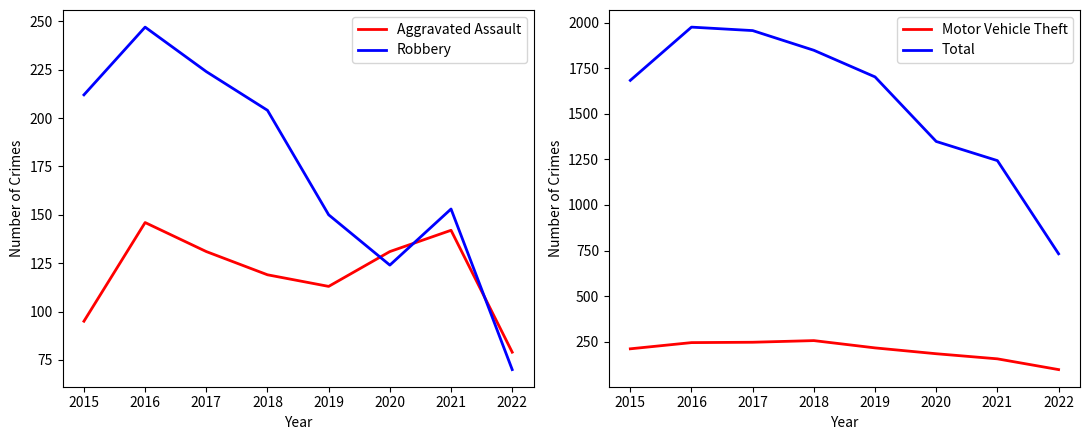

Reading left to right, transcribe all the data shown in this chart.

Aggravated Assault: 2015=95	2016=146	2017=131	2018=119	2019=113	2020=131	2021=142	2022=79
Robbery: 2015=212	2016=247	2017=224	2018=204	2019=150	2020=124	2021=153	2022=70
Motor Vehicle Theft: 2015=211	2016=245	2017=247	2018=256	2019=216	2020=184	2021=156	2022=97
Total: 2015=1683	2016=1975	2017=1956	2018=1848	2019=1702	2020=1348	2021=1243	2022=732